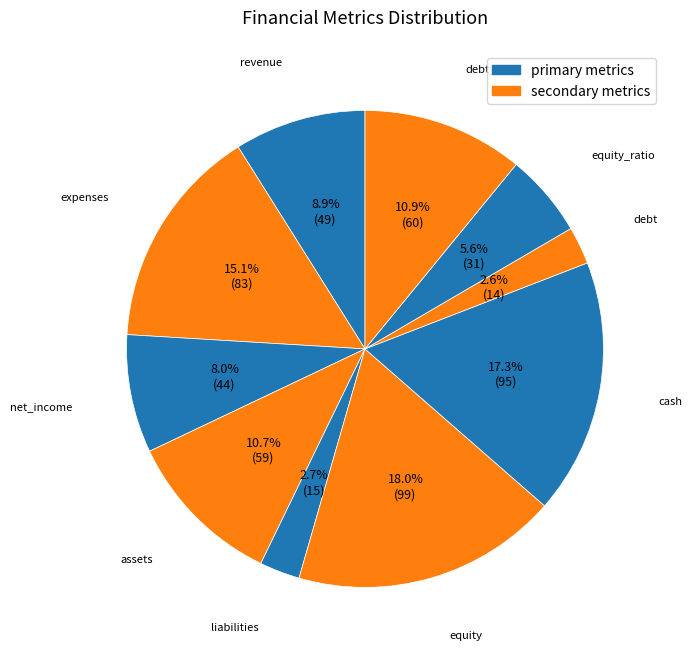

To the nearest percent, what is the difference between the largest and smallest slice percentages?

15%